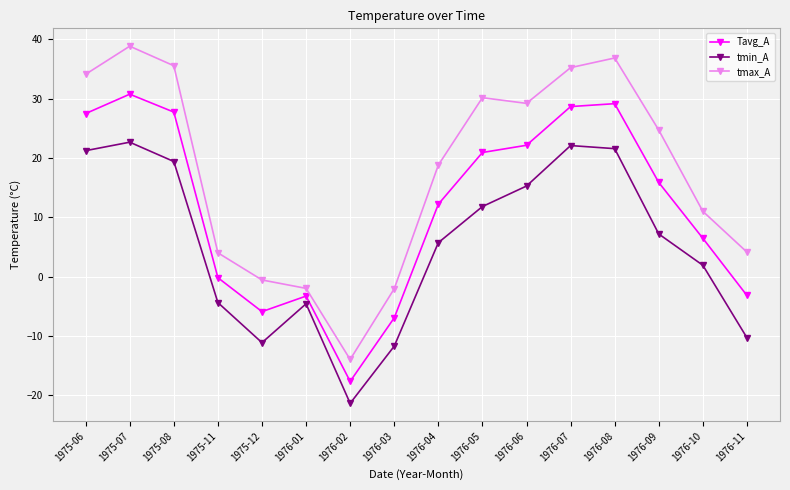

The value of tmin_A at 1976-11 is -10.3. True or false?

True